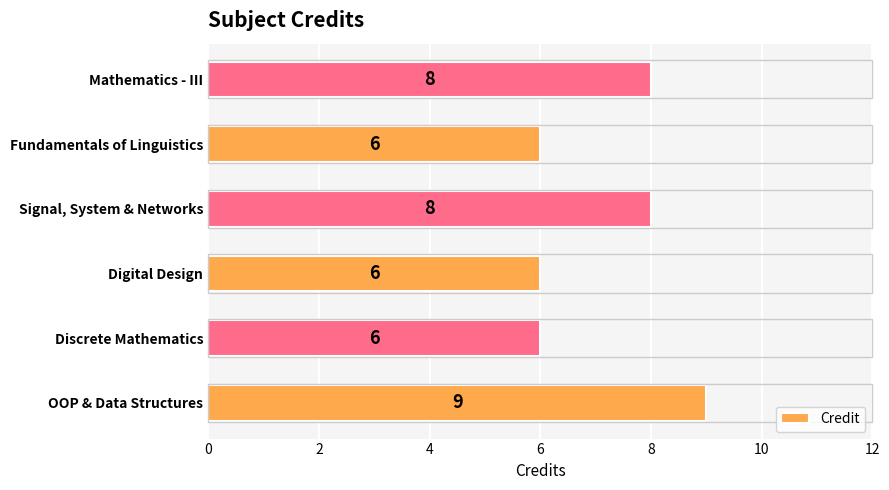

What is the change in value from Digital Design to Signal, System & Networks?

+2